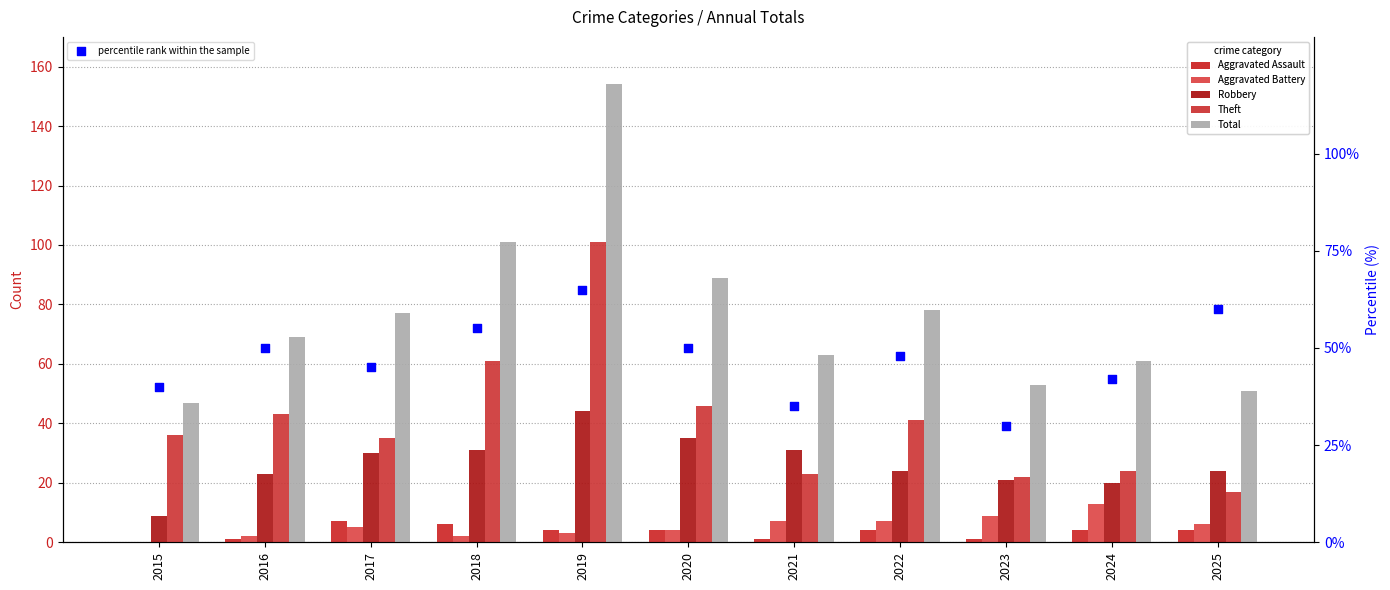

Is the value of Robbery at 2018 greater than the value of Aggravated Assault at 2024?

Yes